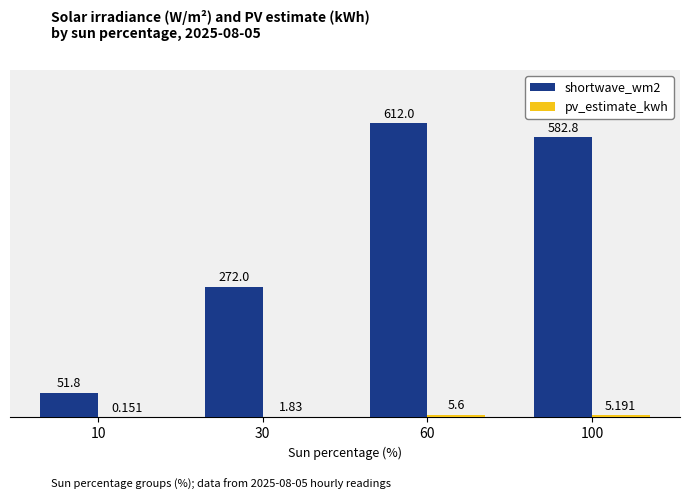

What is the average value of the shortwave_wm2 series?

379.6